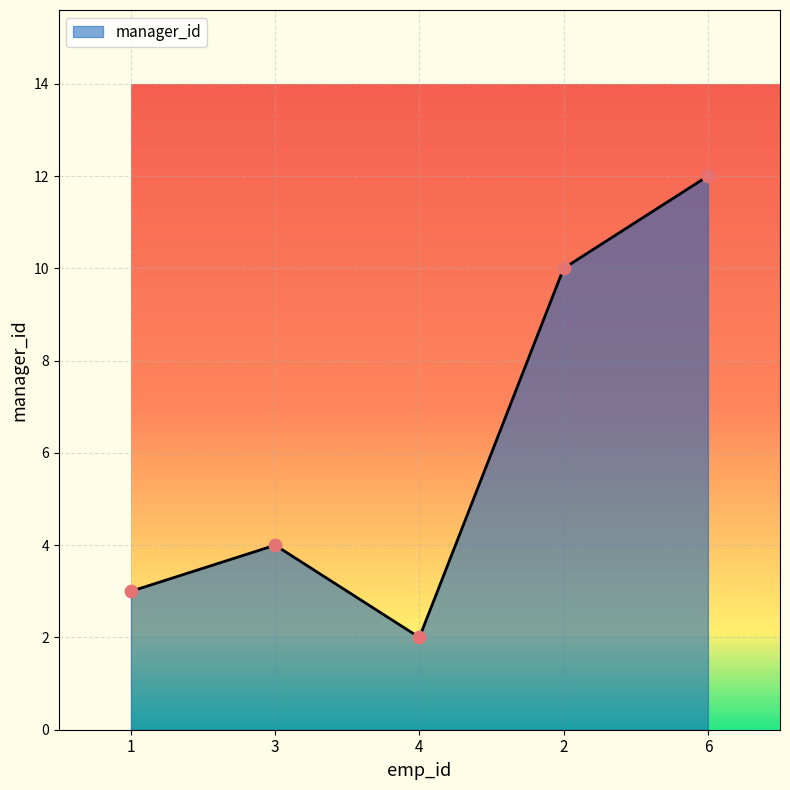

Approximately how many times larger is the value at 2 compared to 3?

2.5